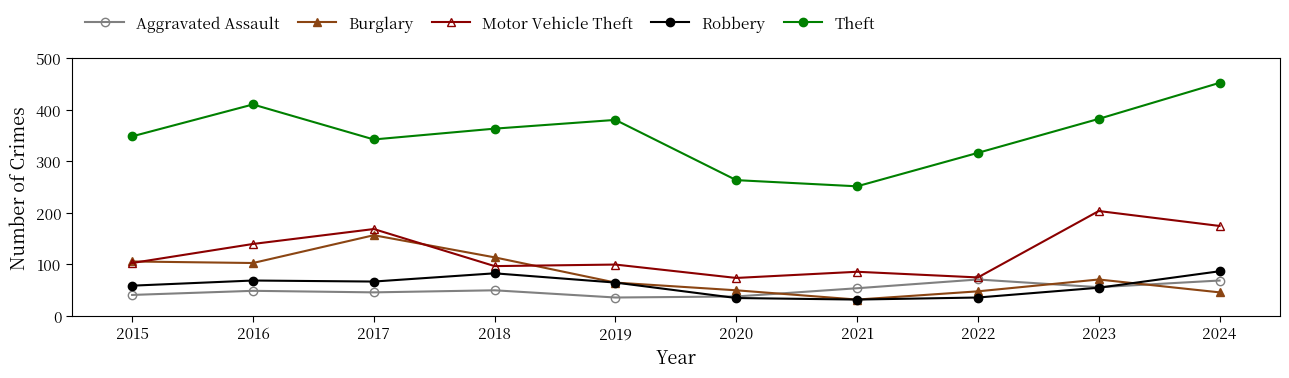

Which category has the highest value across all series?

2024